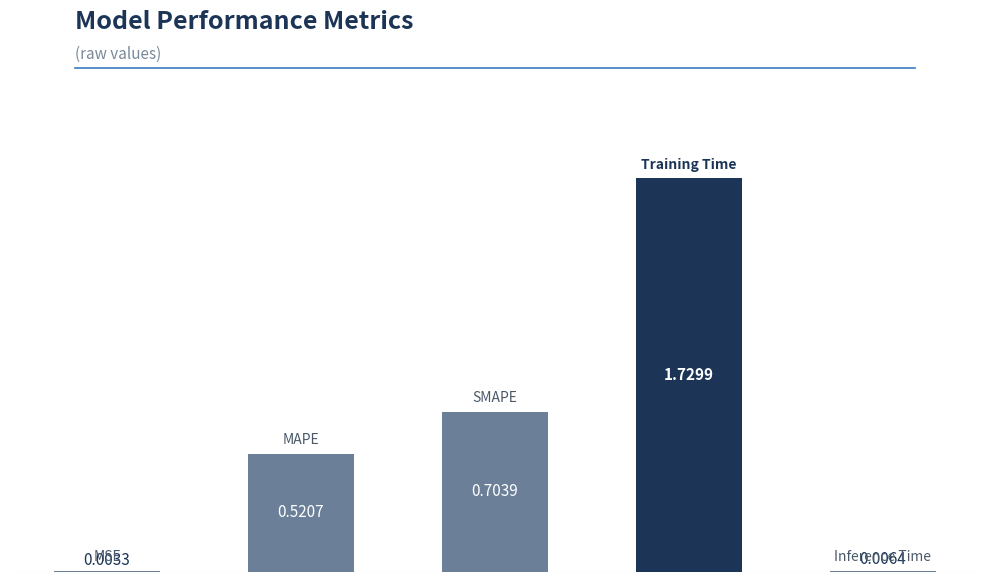

Are the bars horizontal?

No